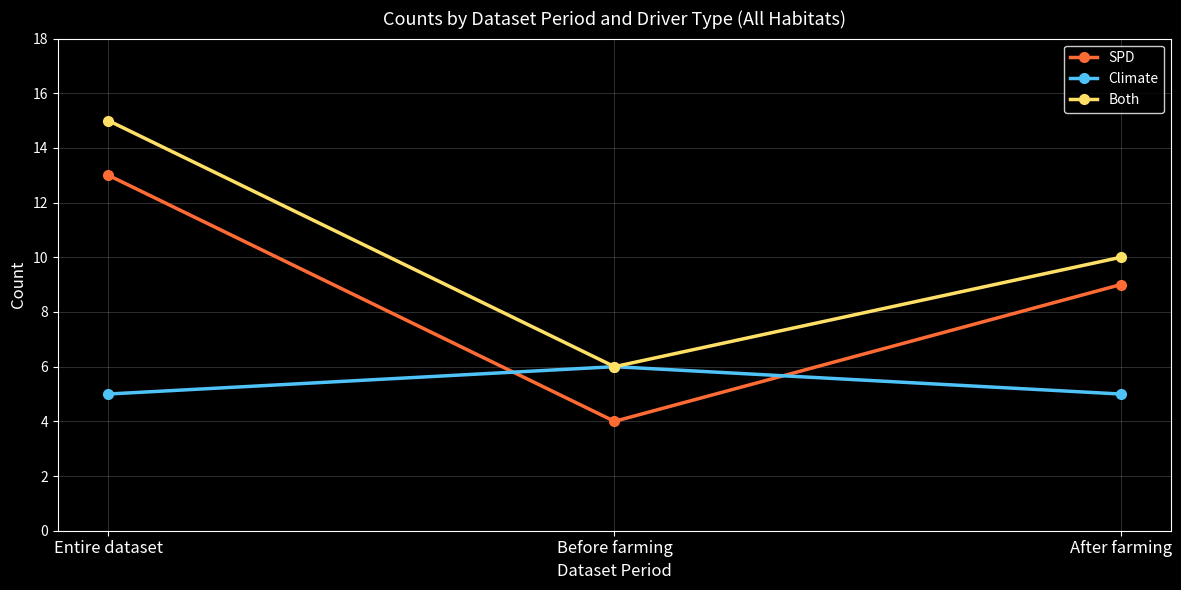

Count the number of categories in the chart.

3